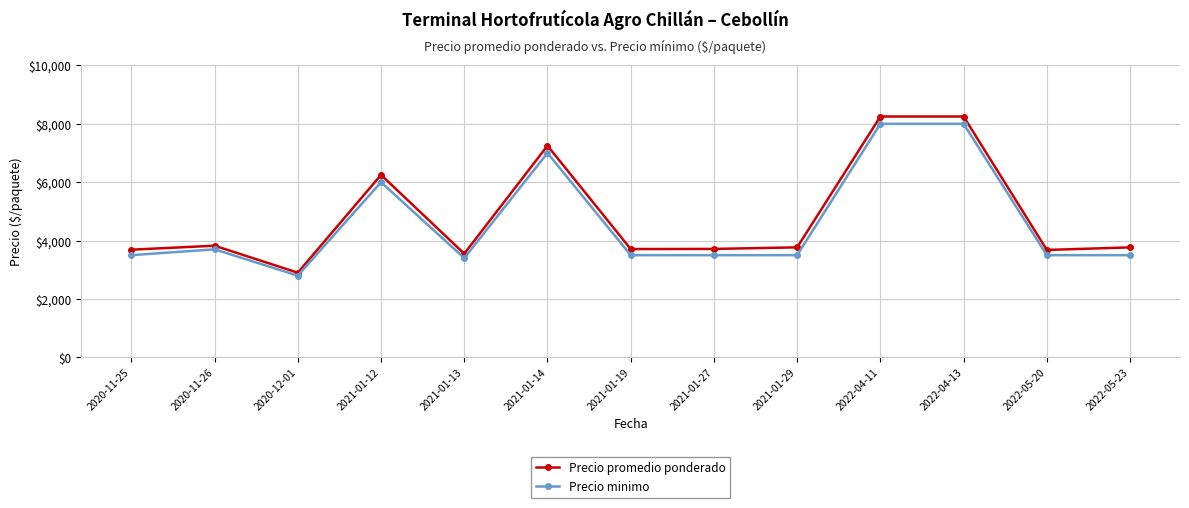

How many values in the Precio minimo series are below 3500?

2